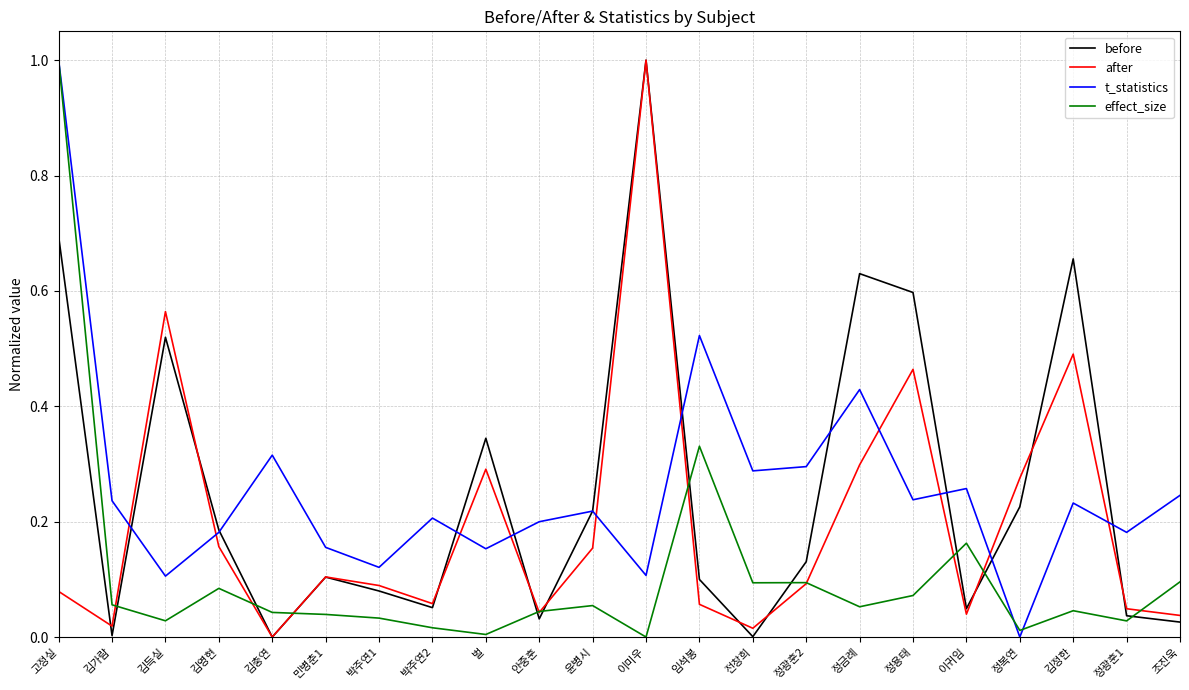

The after series shows 0.3 at 정복연. True or false?

True